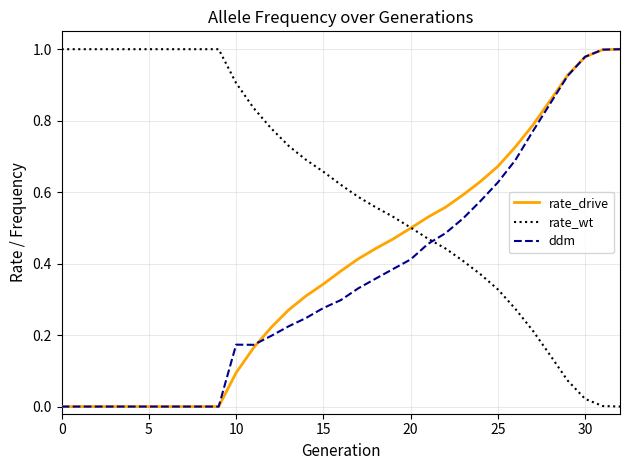

At how many categories does at least one series exceed 0?

33